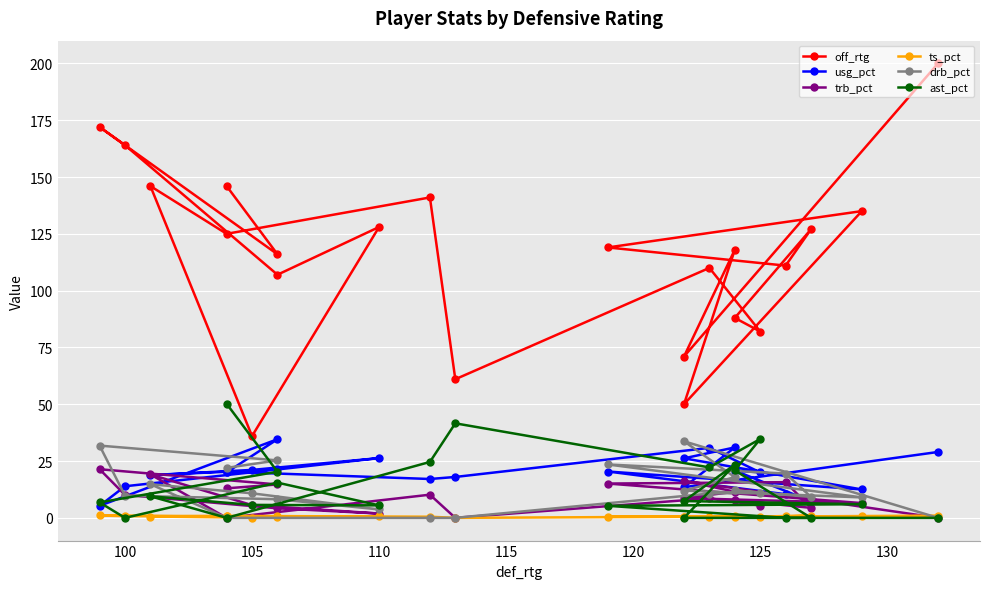

How many intersections are there between ast_pct and drb_pct?

6